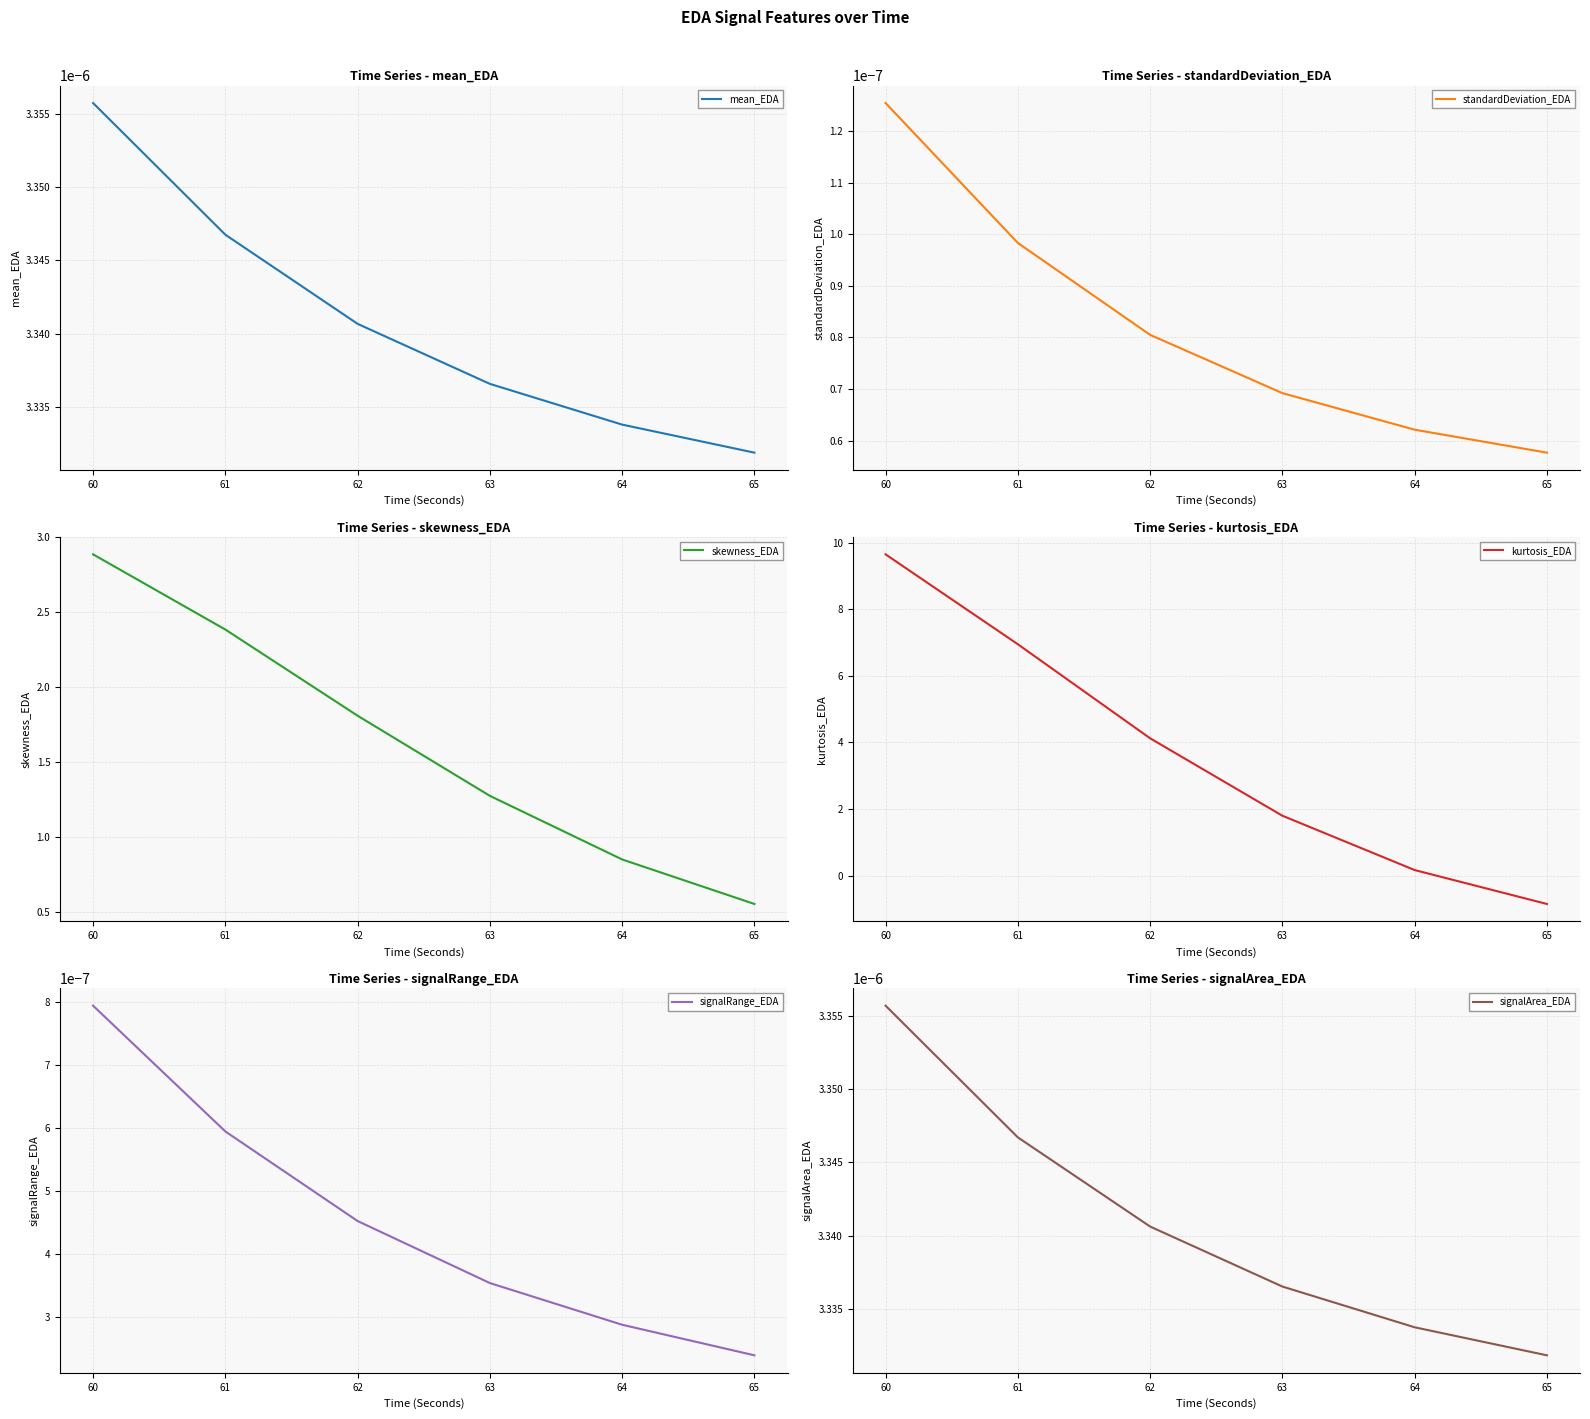

At which label is mean_EDA closest to 0?

65